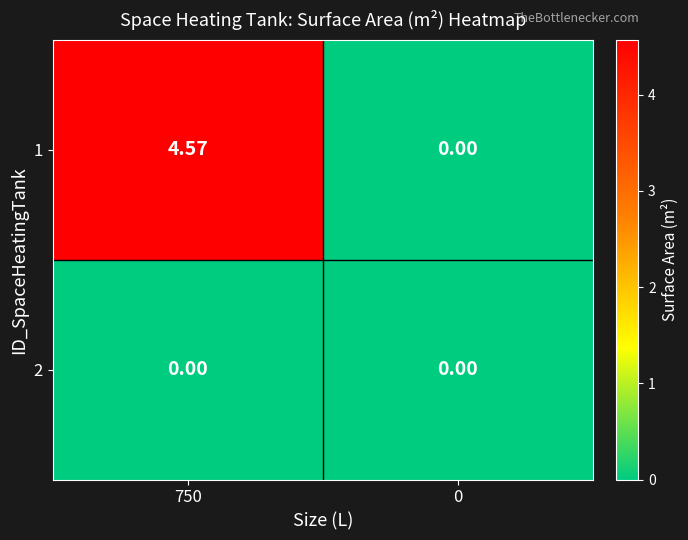

List the series in order of their overall mean, lowest first.

2, 1